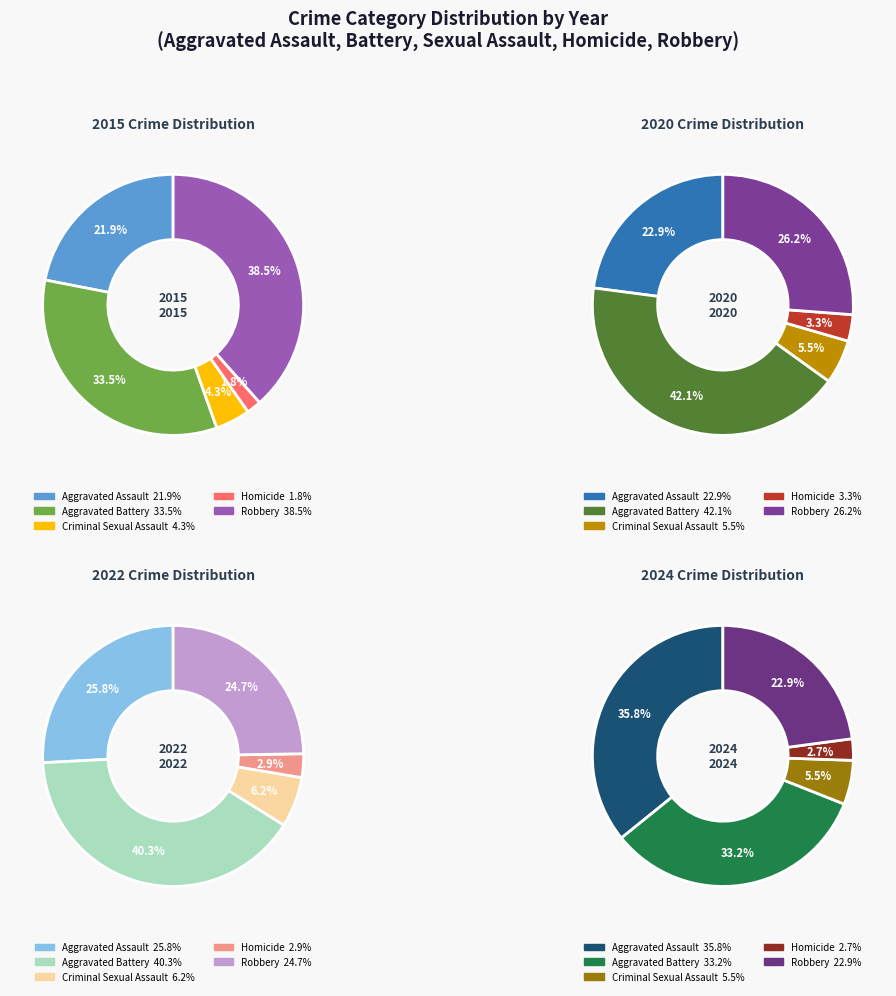

How much of the chart is everything except Robbery?

61.5%